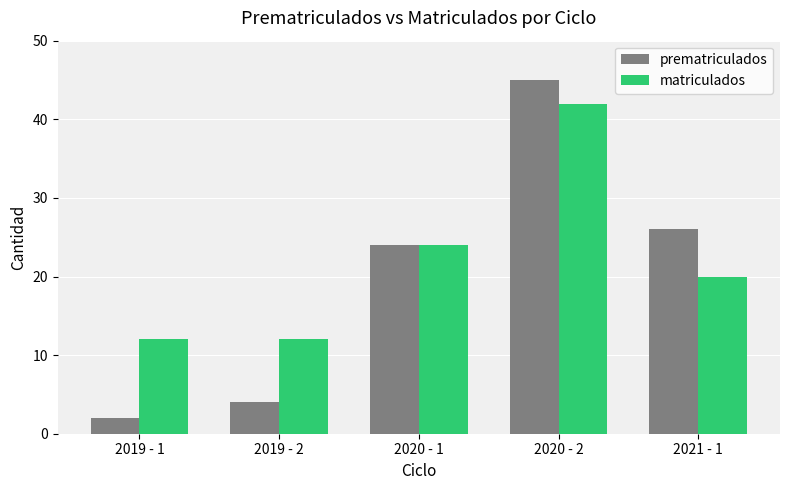

What position from the left is 2020 - 2?

4